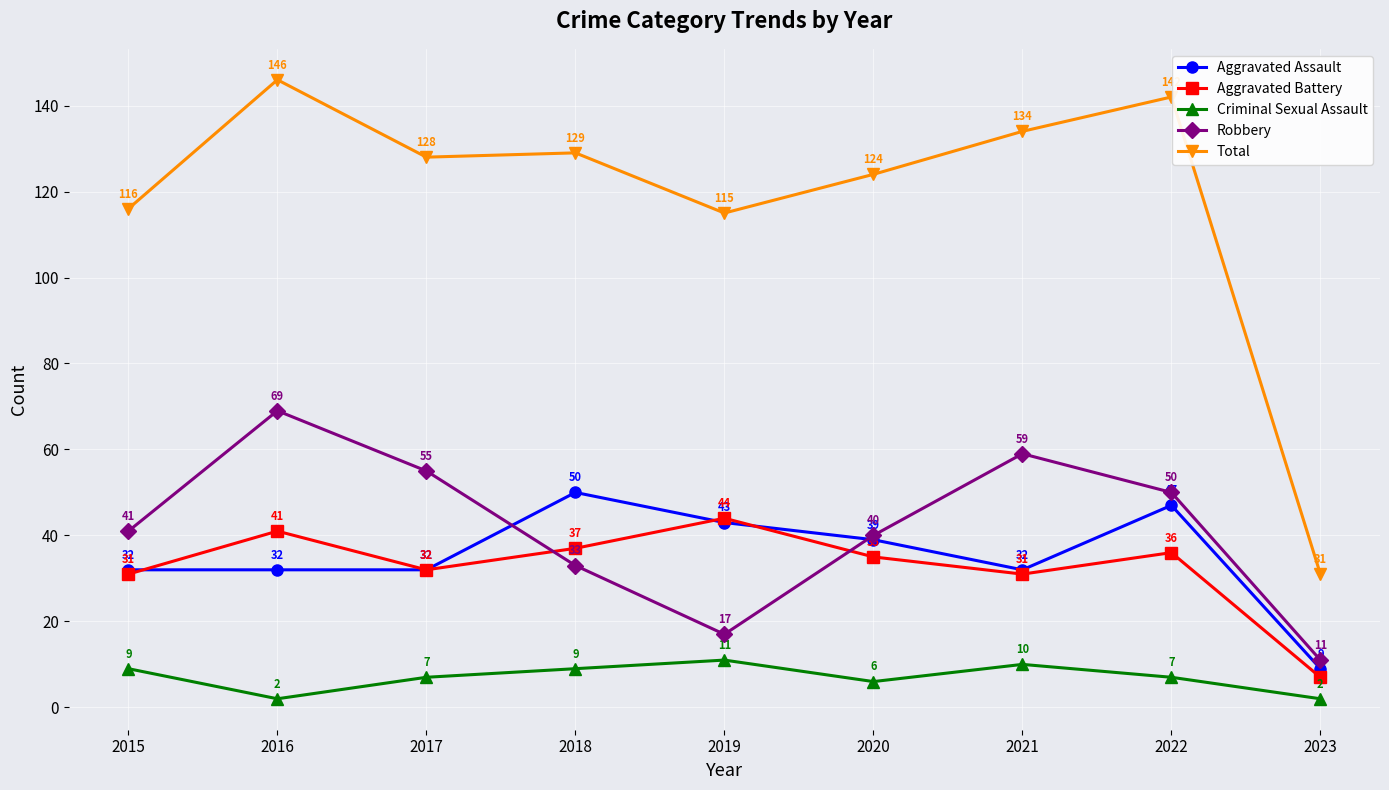

How many lines are shown in the chart?

5